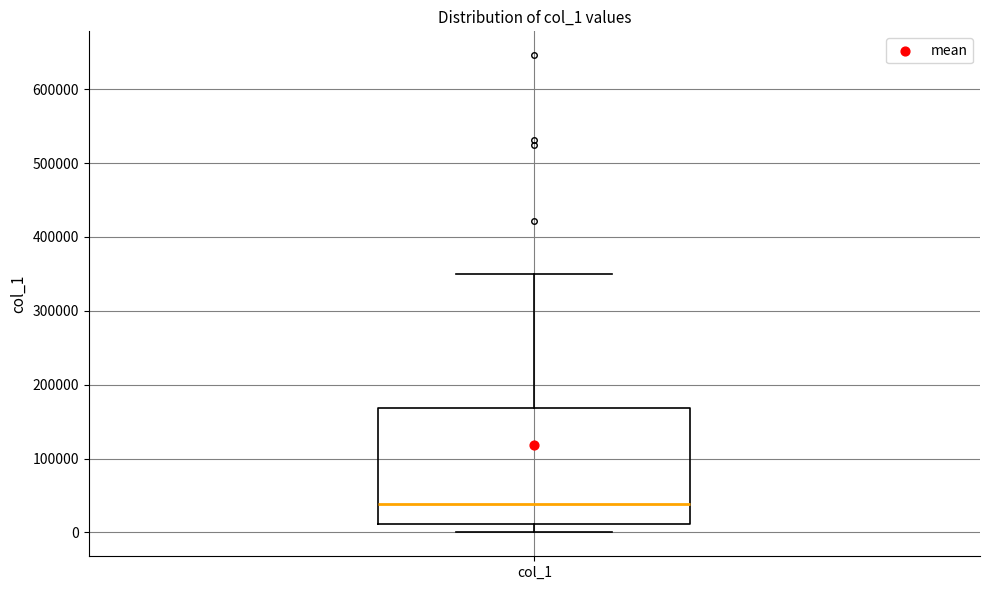

Transcribe this box plot: give where the median line is, the range the box spans, and where the two whiskers end, as read against the y-axis. The values are not printed on the chart, so give them approximately, as read against the axis.

median 40000, box 10000 to 170000, whiskers 0 to 350000